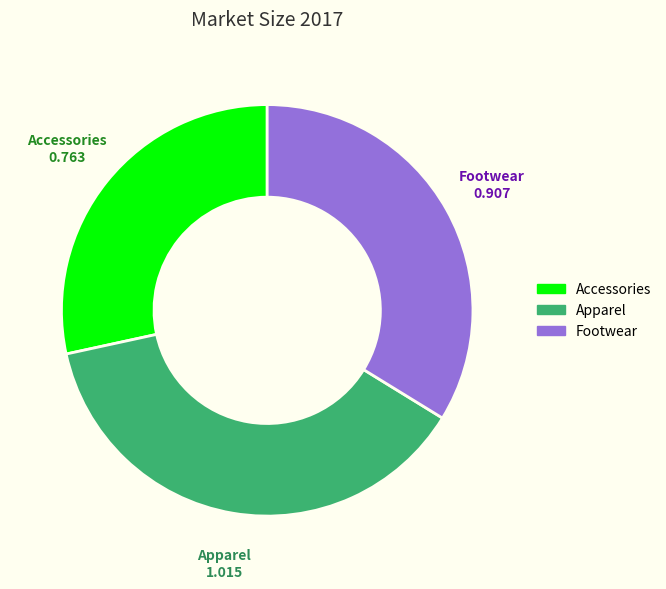

Is it true that Footwear is 44% of the pie?

False